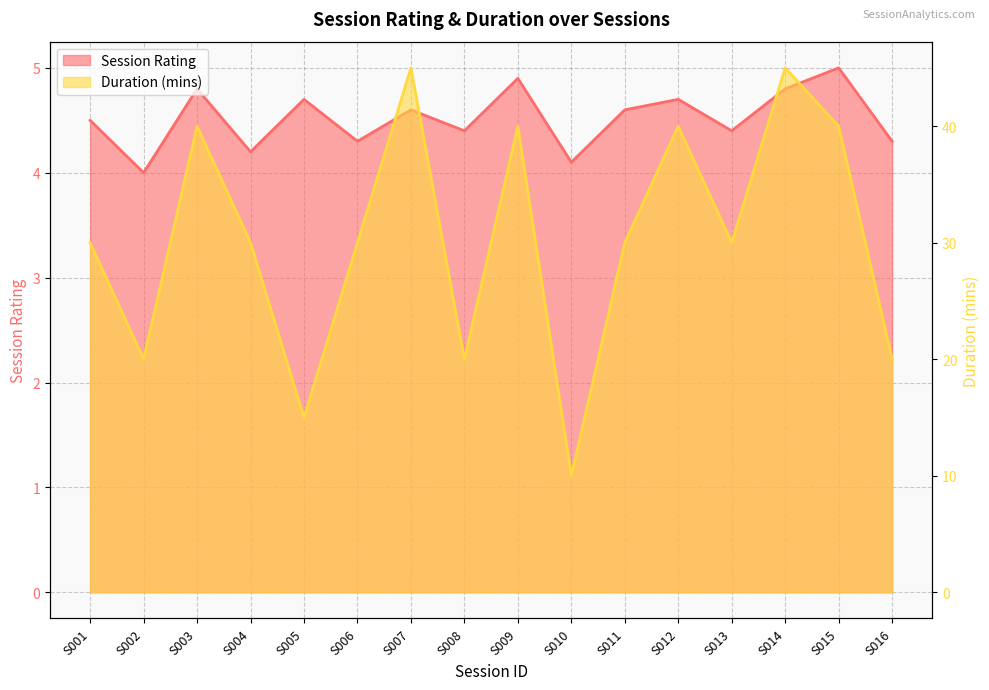

Reading right to left, list all the values displayed in this chart.

Session Rating: 4.3	5.0	4.8	4.4	4.7	4.6	4.1	4.9	4.4	4.6	4.3	4.7	4.2	4.8	4.0	4.5
Duration (mins): 20.0	40.0	45.0	30.0	40.0	30.0	10.0	40.0	20.0	45.0	30.0	15.0	30.0	40.0	20.0	30.0